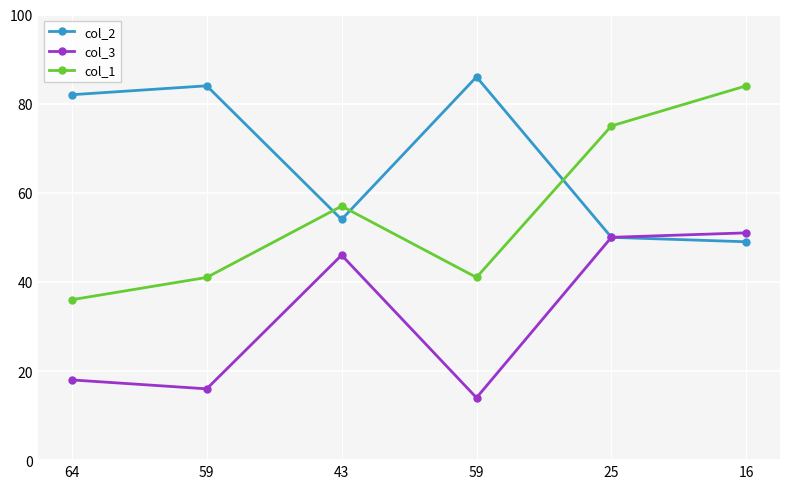

At 25, list the series in order from smallest to largest.

col_2, col_3, col_1